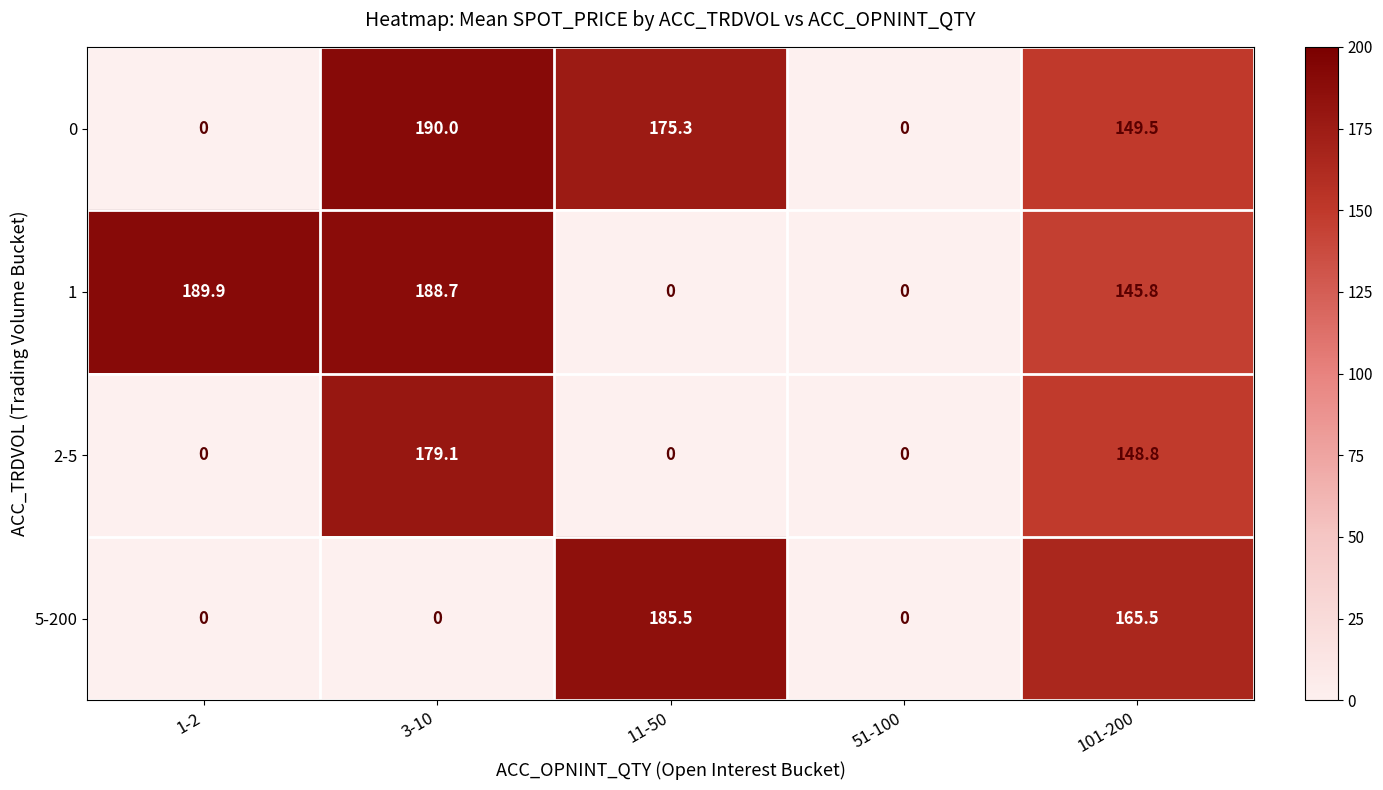

At how many categories does at least one series exceed 118?

4